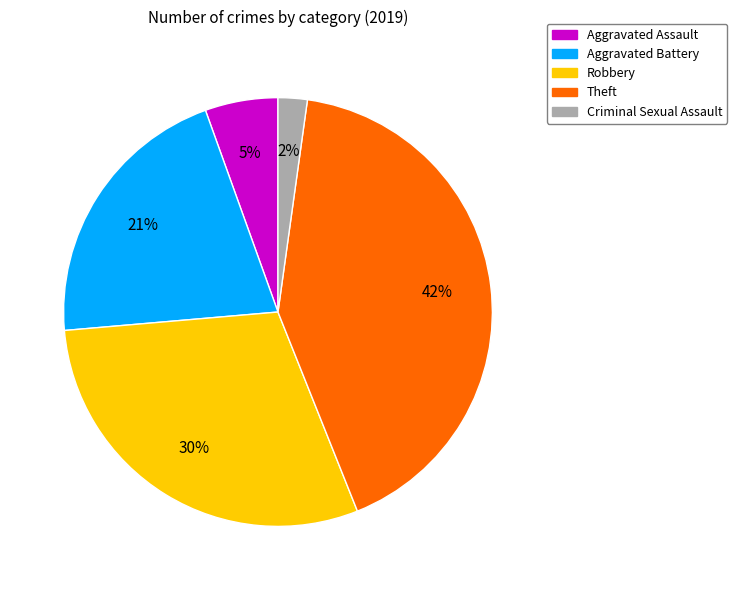

Does any single category account for the majority?

No